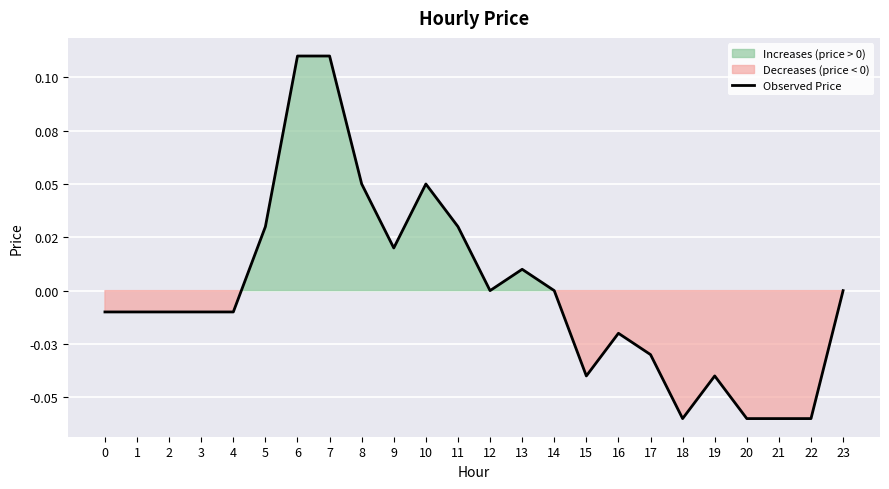

Which label corresponds to the smallest value in the chart?

18